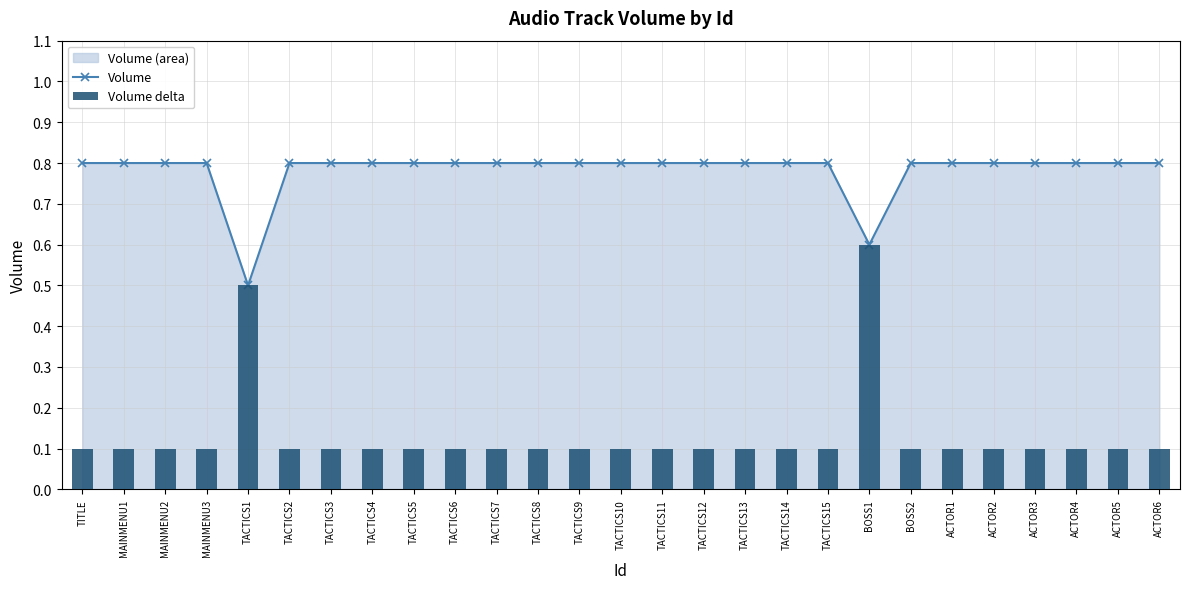

Reading left to right, transcribe all the data shown in this chart.

Volume: TITLE=0.8	MAINMENU1=0.8	MAINMENU2=0.8	MAINMENU3=0.8	TACTICS1=0.5	TACTICS2=0.8	TACTICS3=0.8	TACTICS4=0.8	TACTICS5=0.8	TACTICS6=0.8	TACTICS7=0.8	TACTICS8=0.8	TACTICS9=0.8	TACTICS10=0.8	TACTICS11=0.8	TACTICS12=0.8	TACTICS13=0.8	TACTICS14=0.8	TACTICS15=0.8	BOSS1=0.6	BOSS2=0.8	ACTOR1=0.8	ACTOR2=0.8	ACTOR3=0.8	ACTOR4=0.8	ACTOR5=0.8	ACTOR6=0.8
Volume delta: TITLE=0.1	MAINMENU1=0.1	MAINMENU2=0.1	MAINMENU3=0.1	TACTICS1=0.5	TACTICS2=0.1	TACTICS3=0.1	TACTICS4=0.1	TACTICS5=0.1	TACTICS6=0.1	TACTICS7=0.1	TACTICS8=0.1	TACTICS9=0.1	TACTICS10=0.1	TACTICS11=0.1	TACTICS12=0.1	TACTICS13=0.1	TACTICS14=0.1	TACTICS15=0.1	BOSS1=0.6	BOSS2=0.1	ACTOR1=0.1	ACTOR2=0.1	ACTOR3=0.1	ACTOR4=0.1	ACTOR5=0.1	ACTOR6=0.1